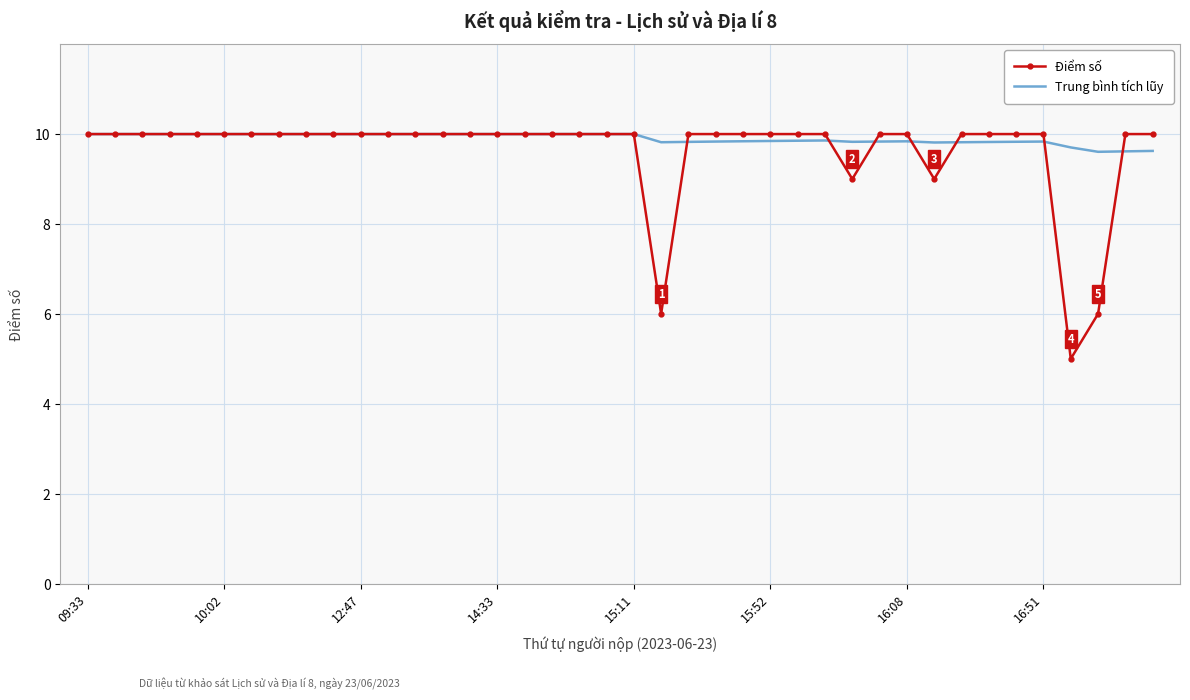

At how many categories does at least one series exceed 5?

40